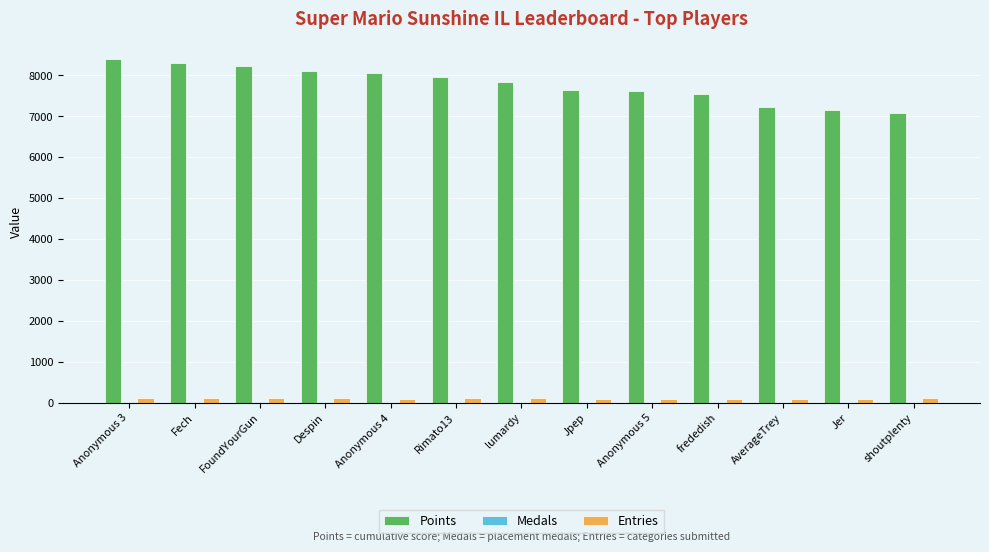

Is the value of Points at shoutplenty greater than the value of Entries at Anonymous 4?

Yes